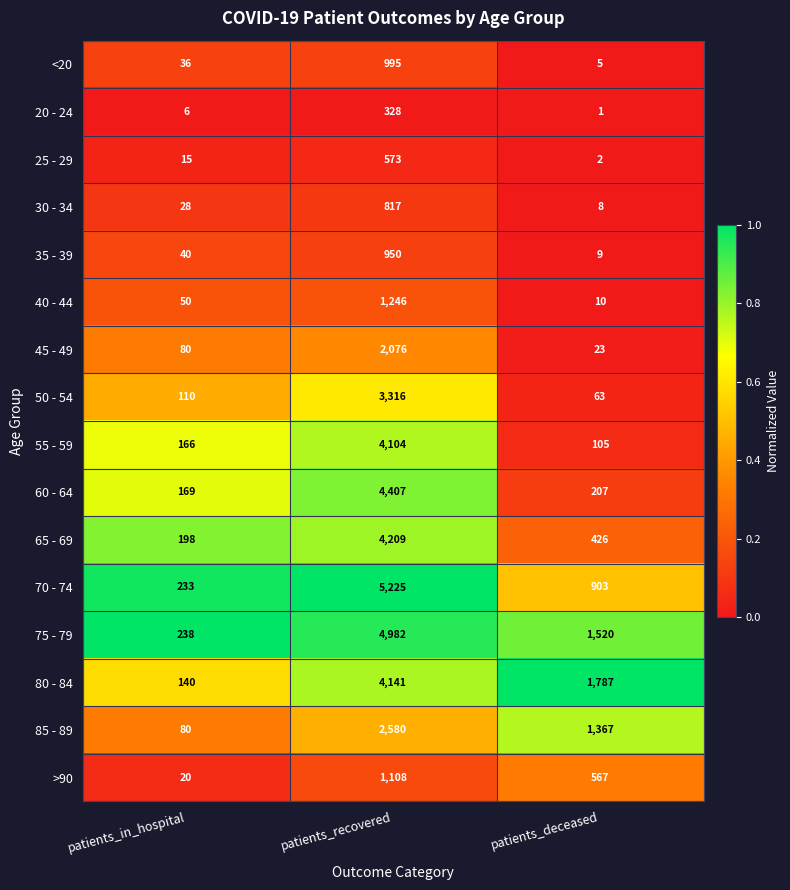

What is the lowest value of the 50 - 54 series?

63